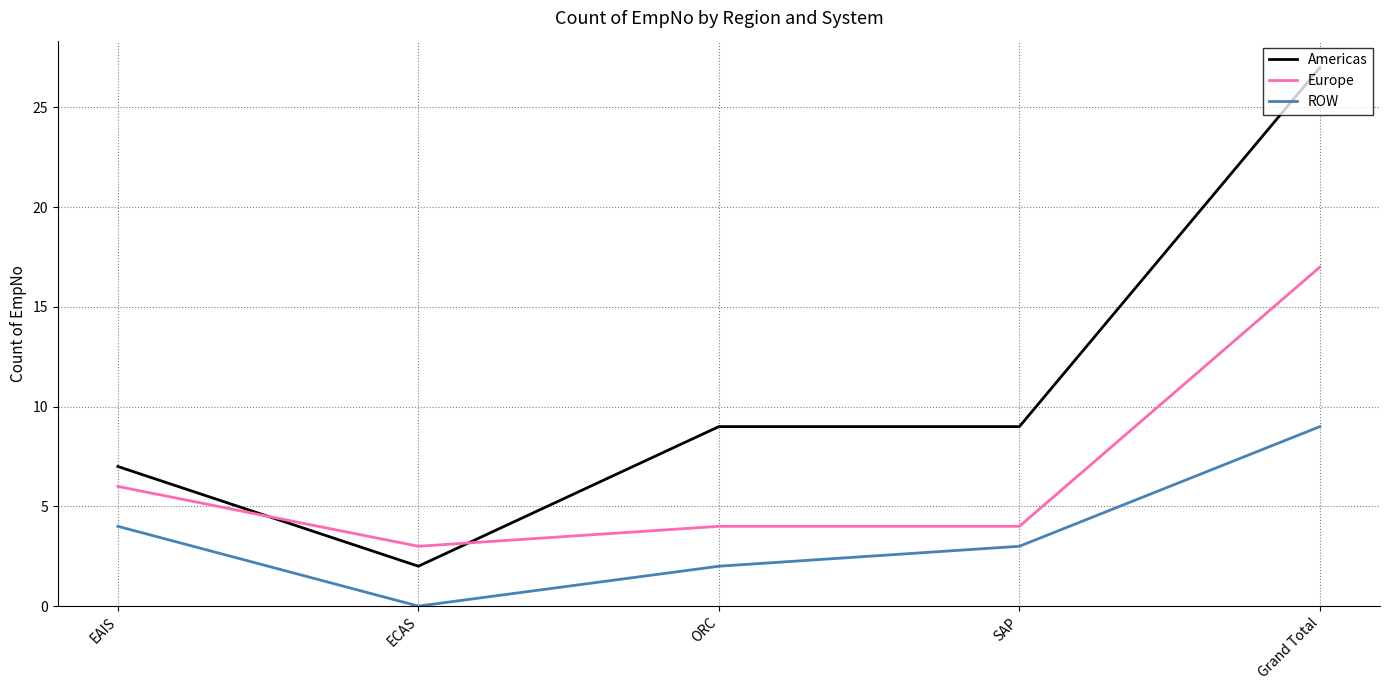

Read the ROW value at SAP.

3